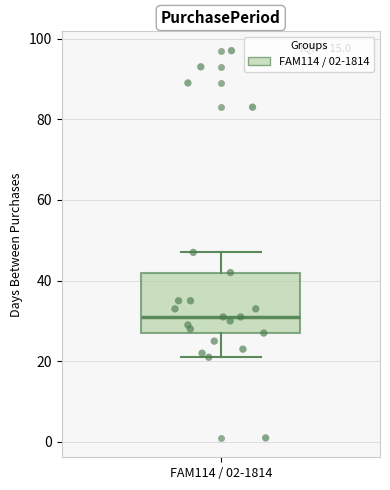

Transcribe this box plot: give where the median line is, the range the box spans, and where the two whiskers end, as read against the y-axis. The values are not printed on the chart, so give them approximately, as read against the axis.

median 32, box 28 to 42, whiskers 22 to 48